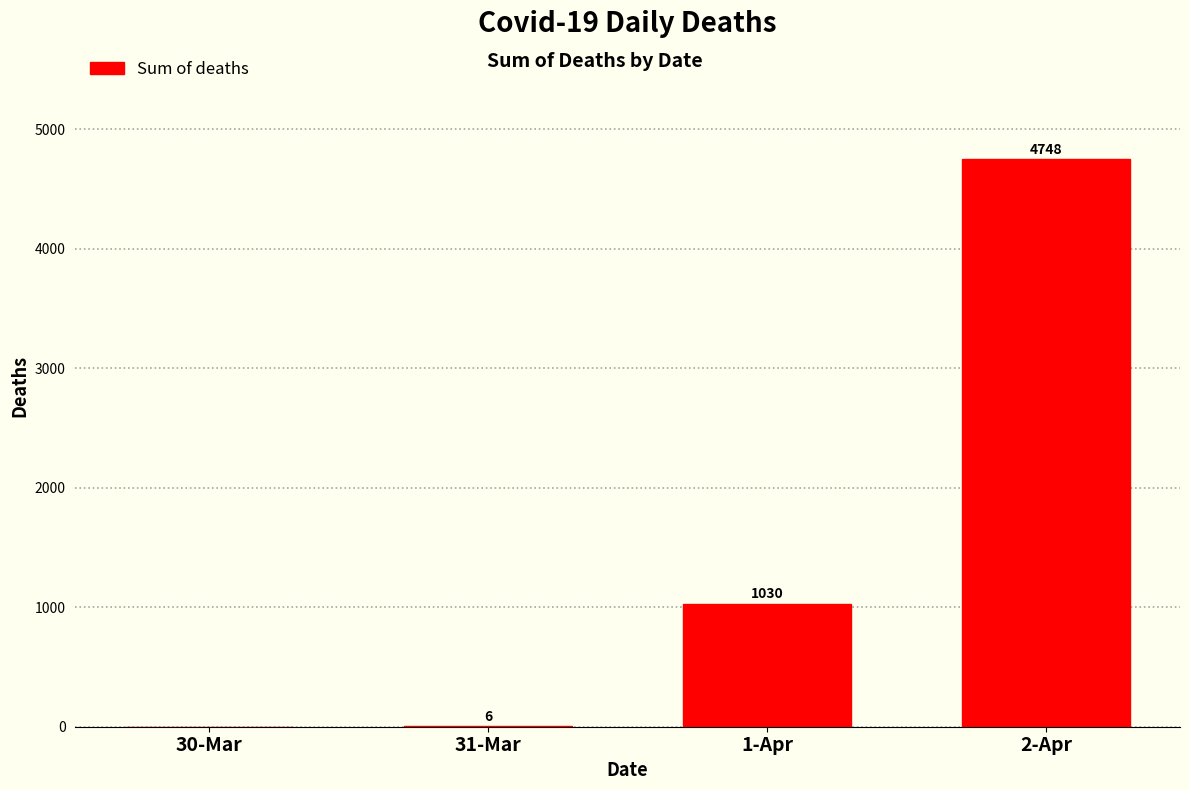

Reading left to right, list all the values displayed in this chart.

30-Mar=0	31-Mar=6	1-Apr=1030	2-Apr=4748